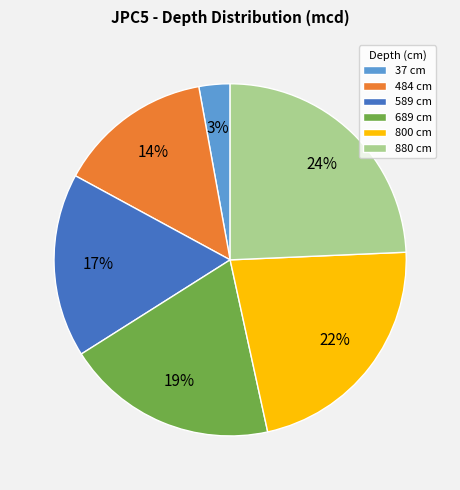

Is the sum of 589 cm and 484 cm greater than half?

No